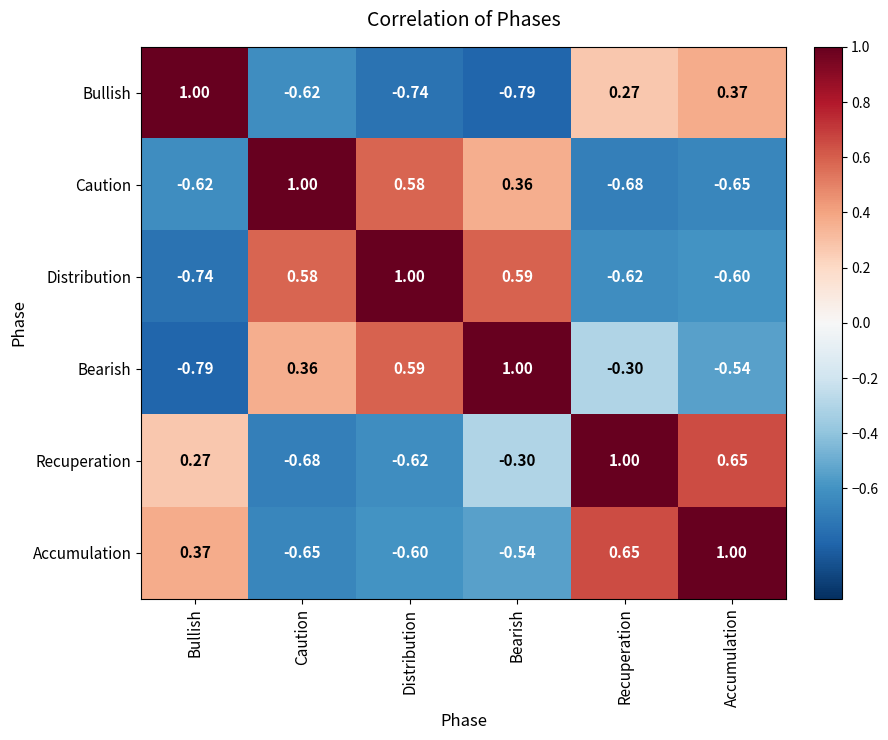

At which label does Bullish first exceed 0?

Bullish